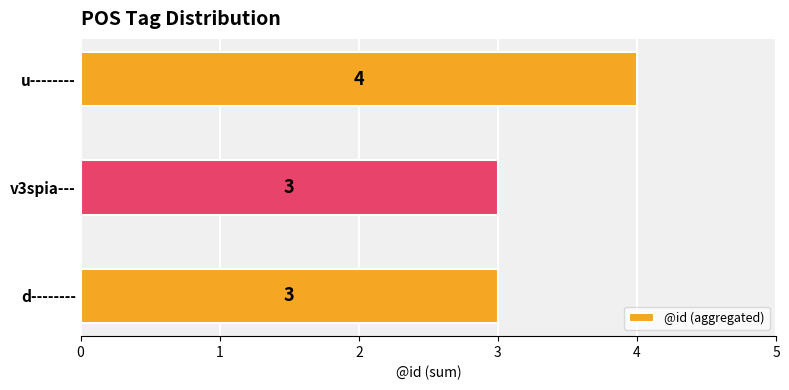

What is the maximum value shown in the chart?

4